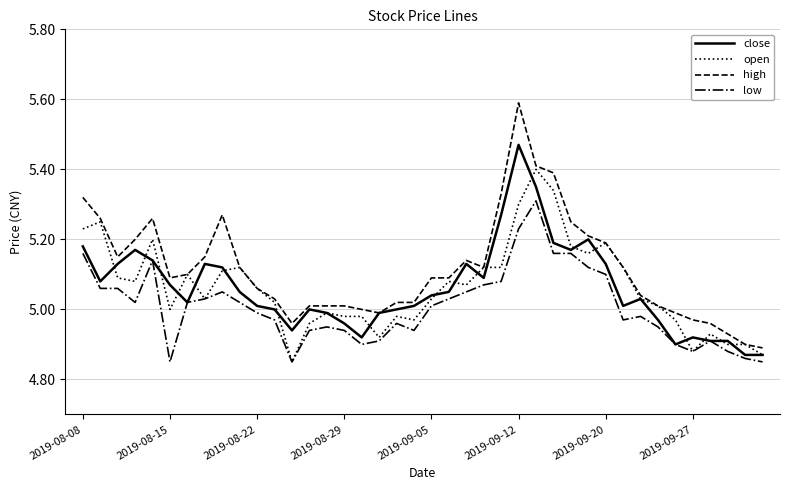

Which series has the largest total across all categories?

high